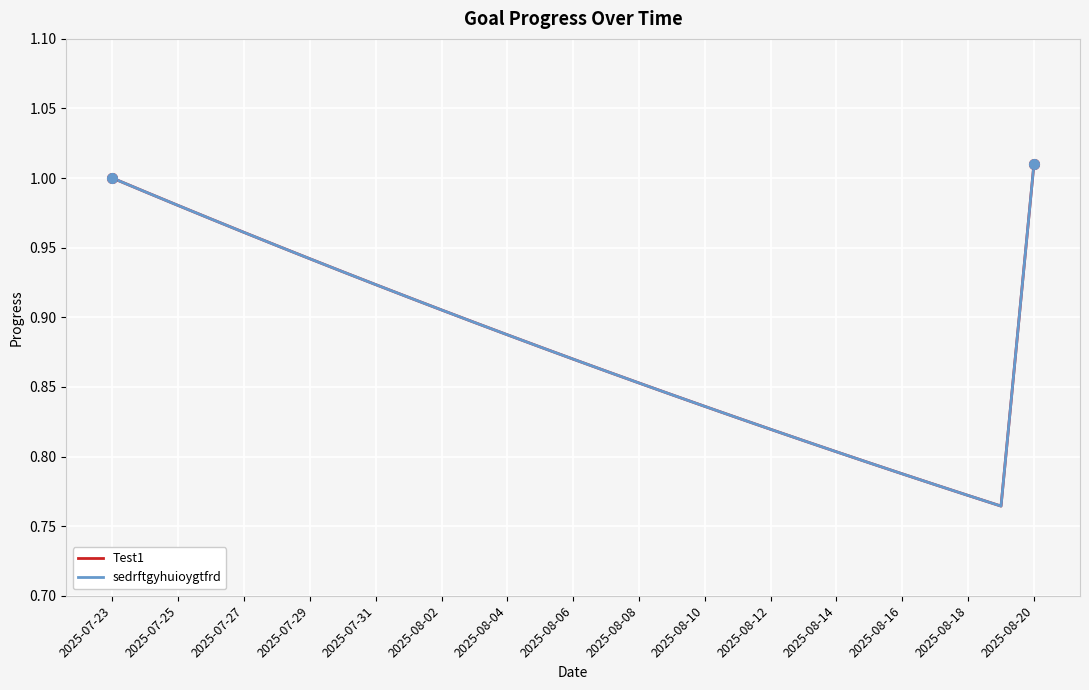

Is this an area chart (filled region under the line)?

No